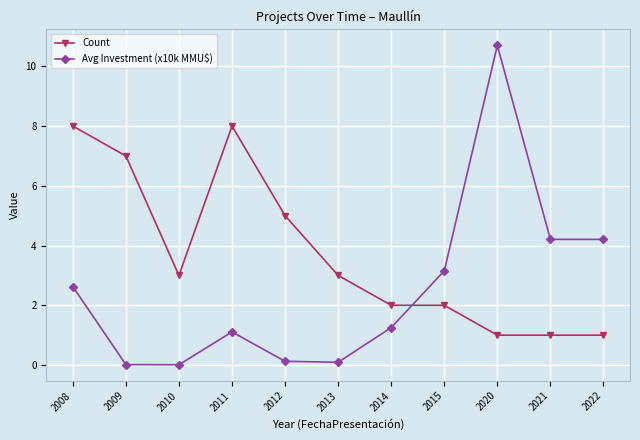

What is the value of the Count point at the 8th from the left?

2.0